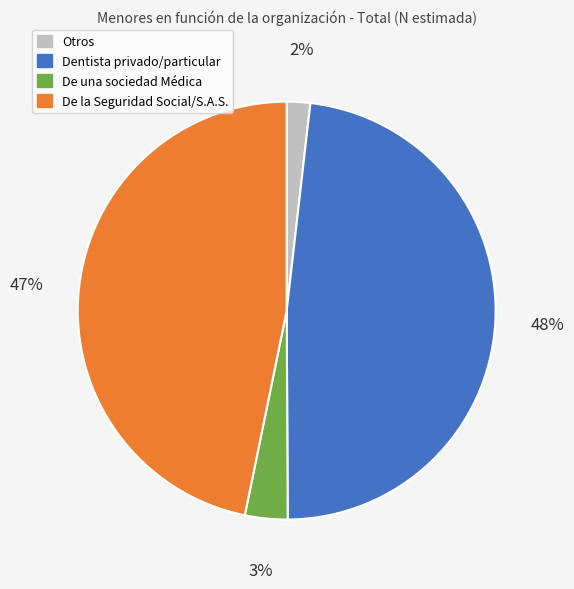

Does Otros account for over 50% of the chart?

No